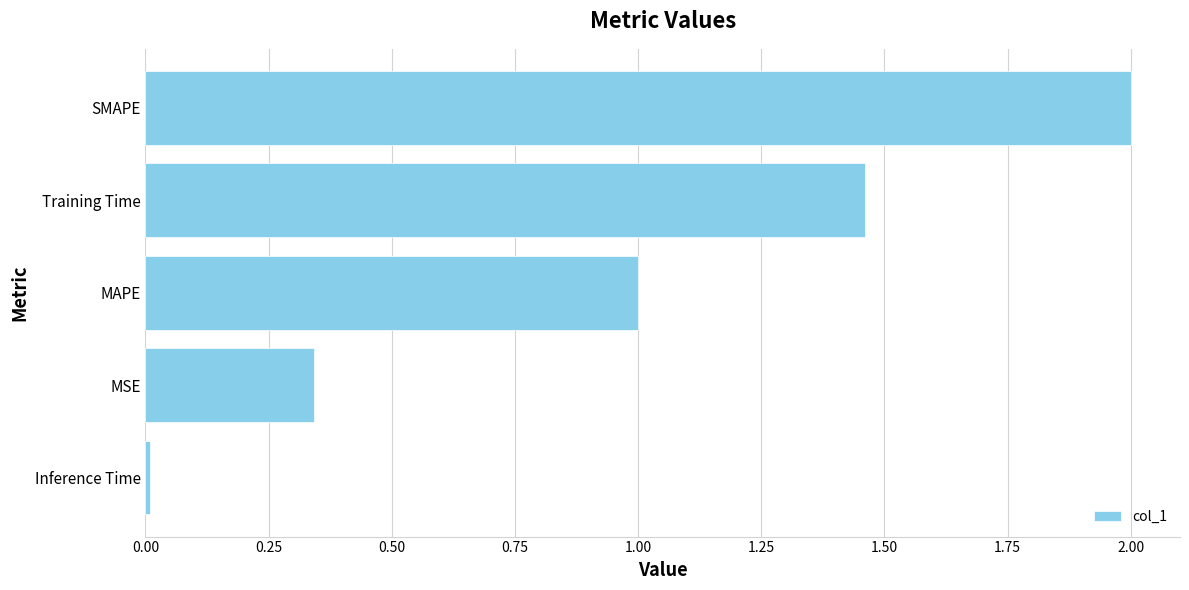

How many bars are there in total?

5